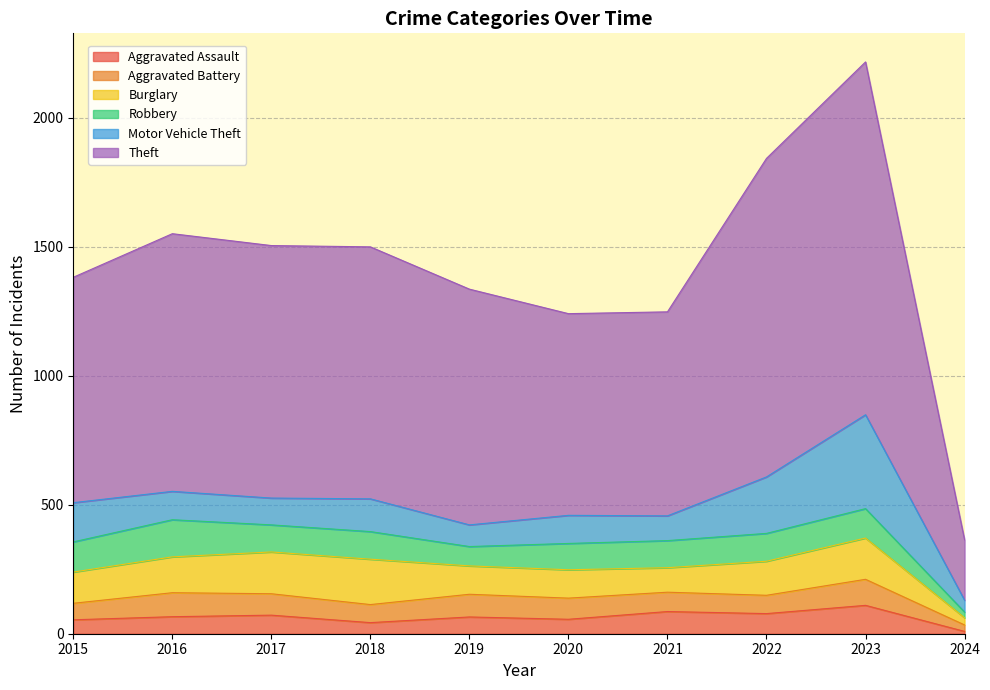

Which series has the largest range (max minus min)?

Theft